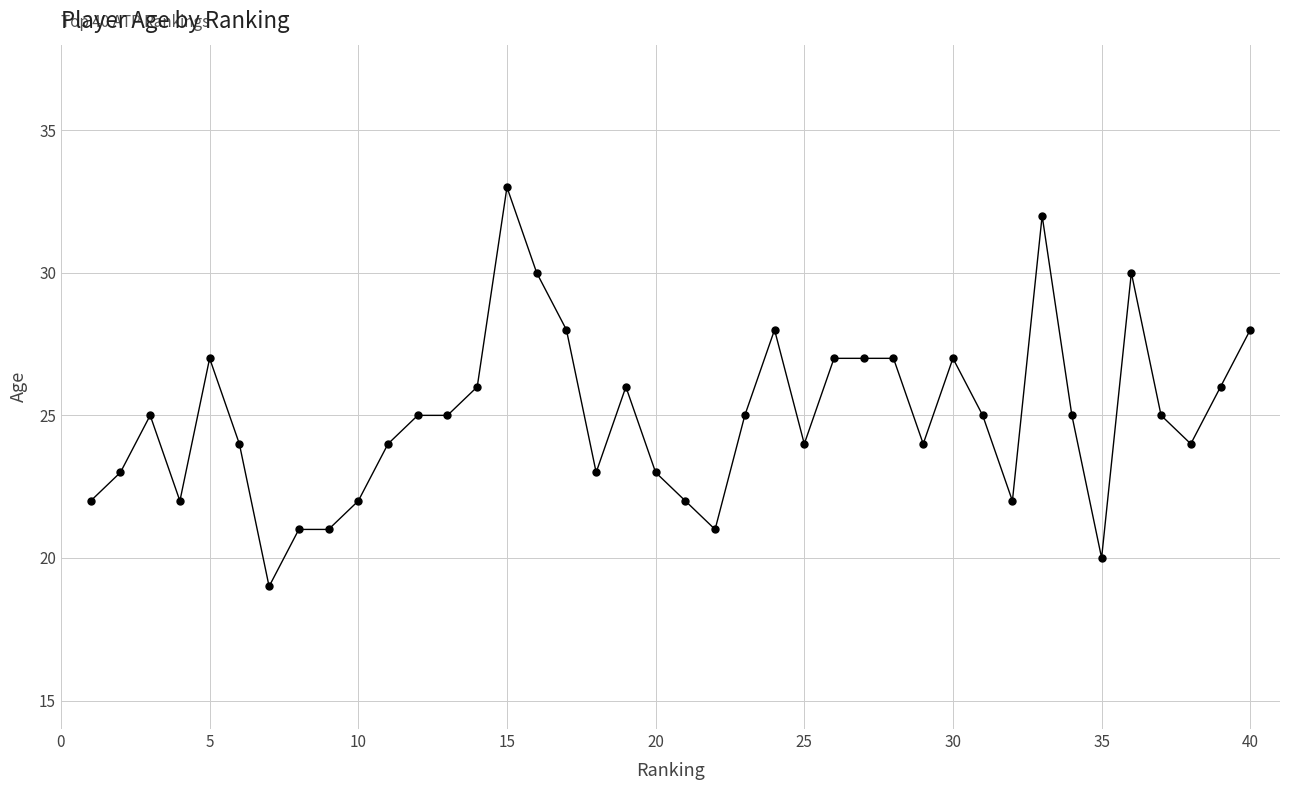

What is the smallest value displayed?

19